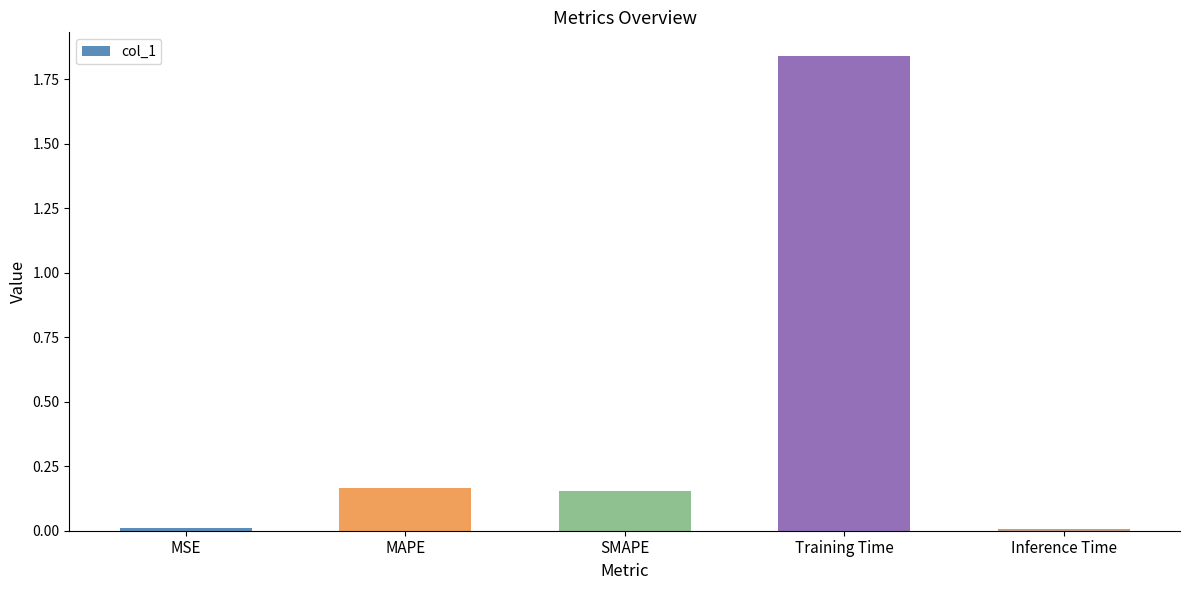

How many distinct data groups are displayed?

1